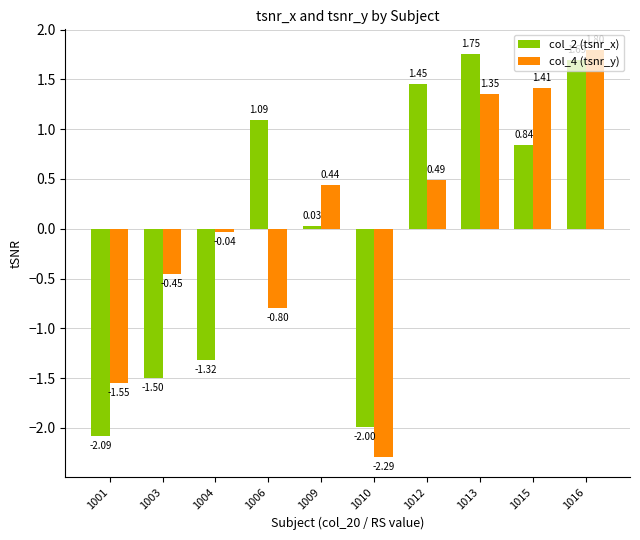

At which label is col_2 (tsnr_x) closest to 0?

1009